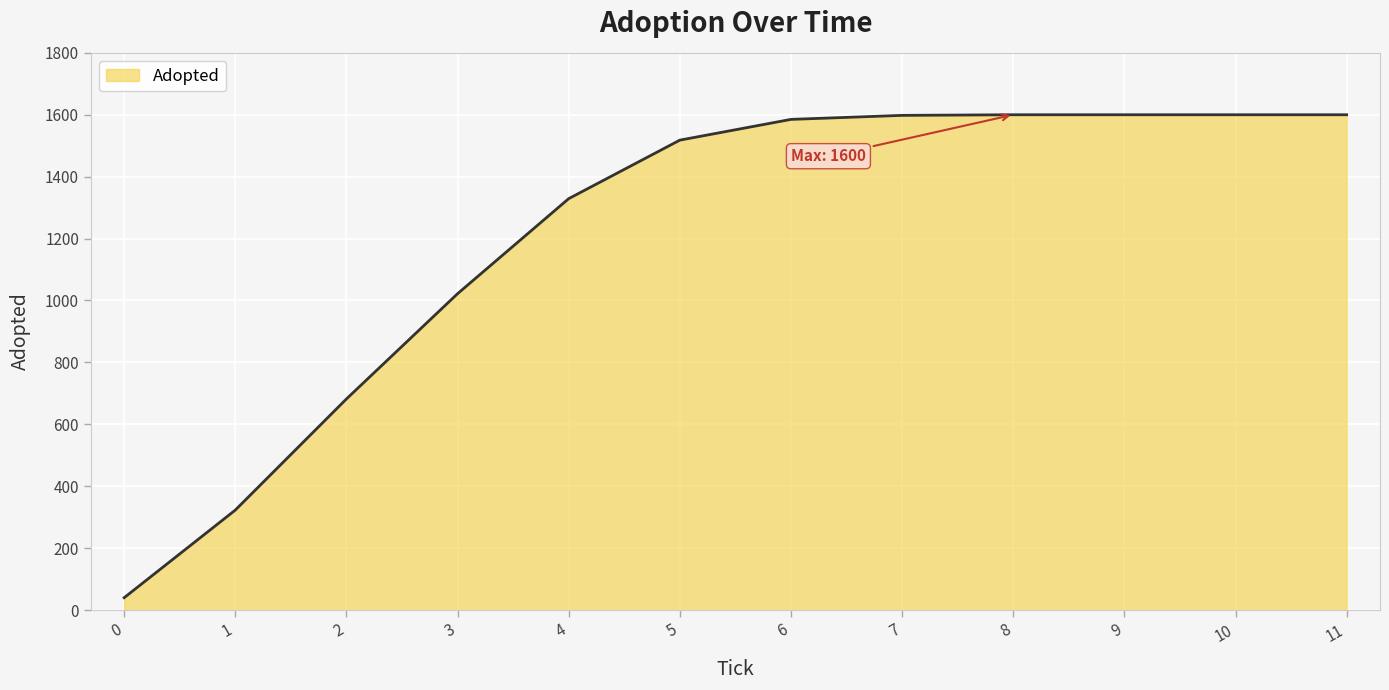

The value at 9 is 1600. True or false?

True